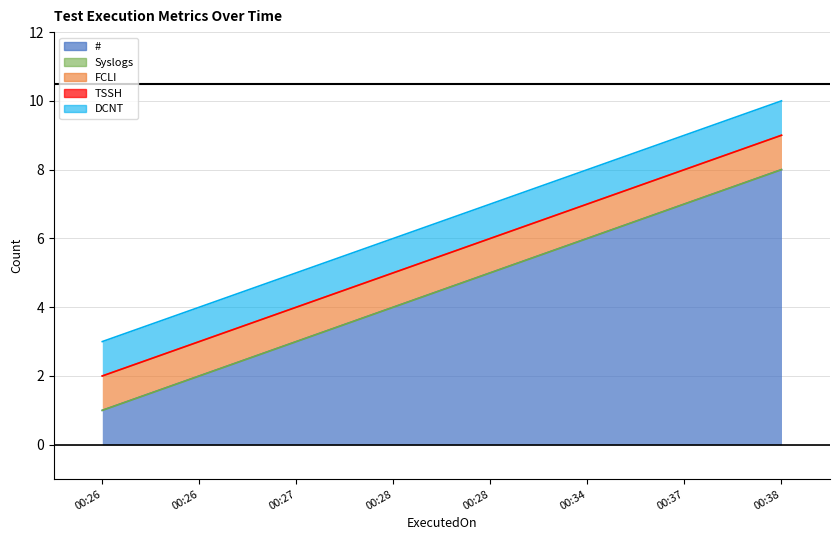

True or false: Syslogs has more than 2 points higher than both neighbors.

False